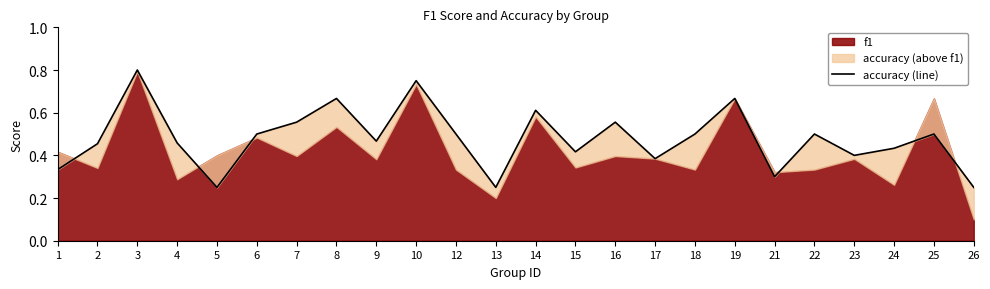

List the labels in order of value, largest first.

3, 10, 8, 19, 14, 7, 16, 6, 12, 18, 22, 25, 9, 4, 2, 24, 15, 23, 17, 1, 21, 5, 13, 26